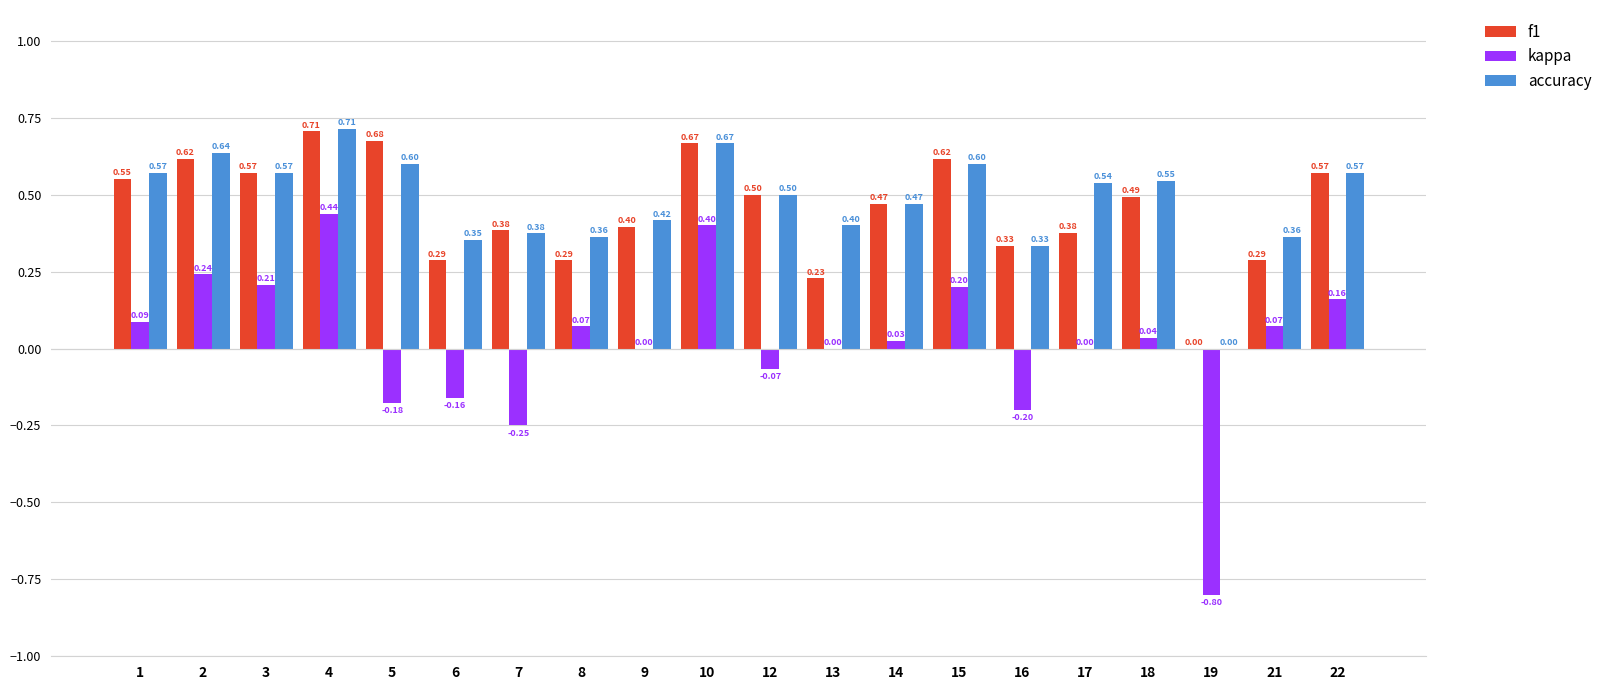

How many groups of bars are there?

20